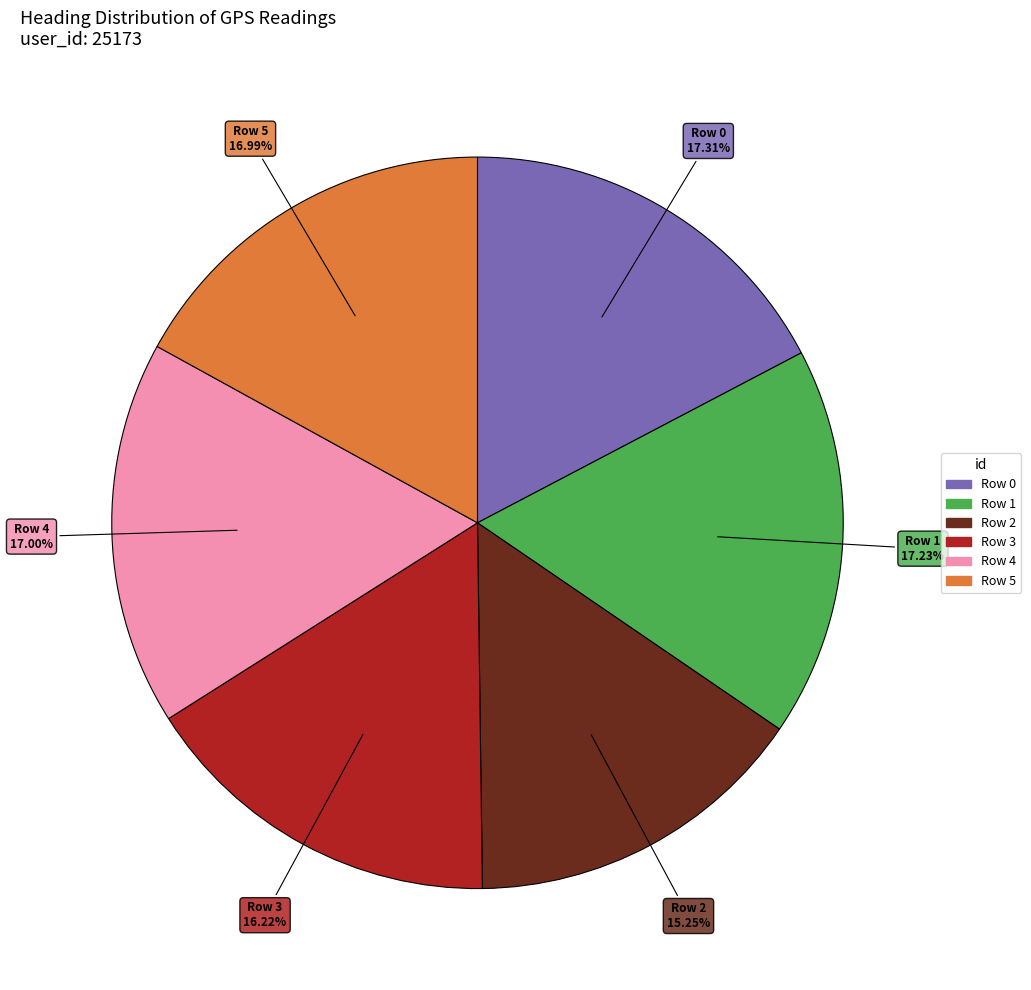

Approximately how many times larger is the value at Row 5 compared to Row 2?

1.1